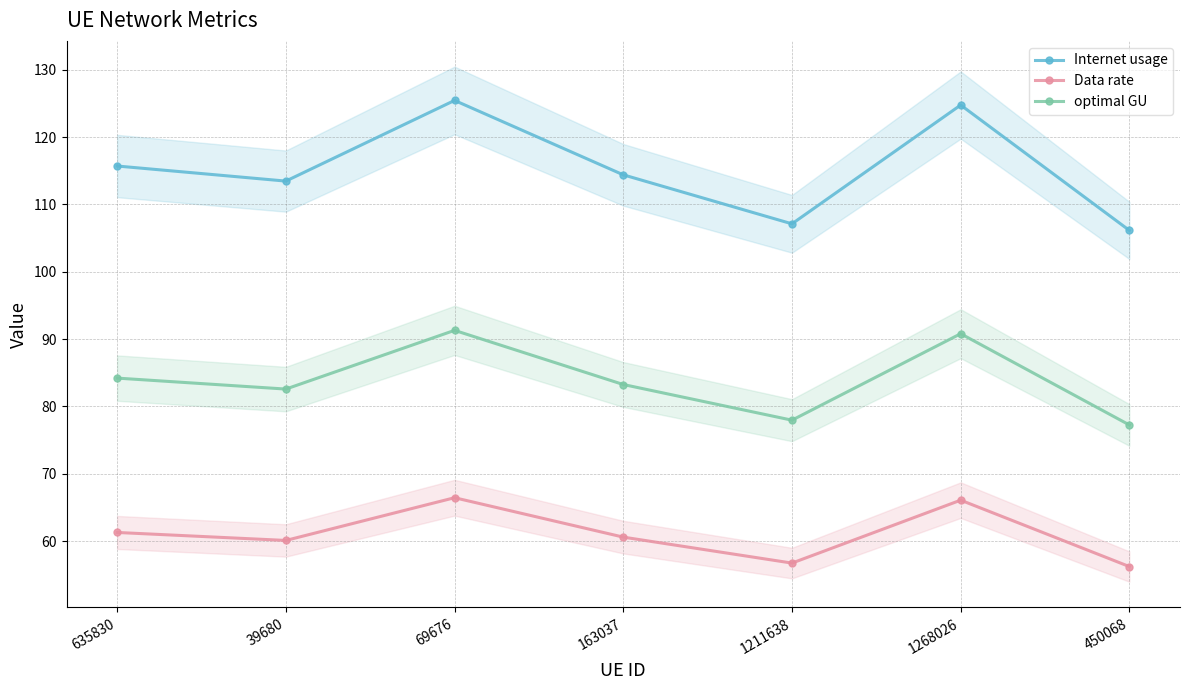

What is the average value of the Internet usage series?

115.3